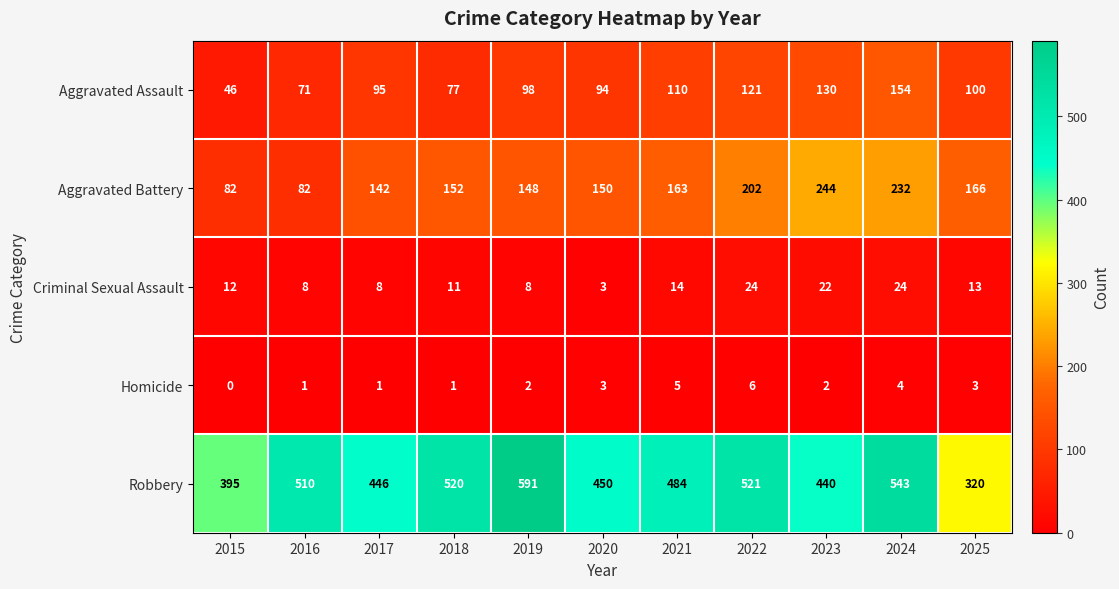

At how many categories does at least one series exceed 396?

9